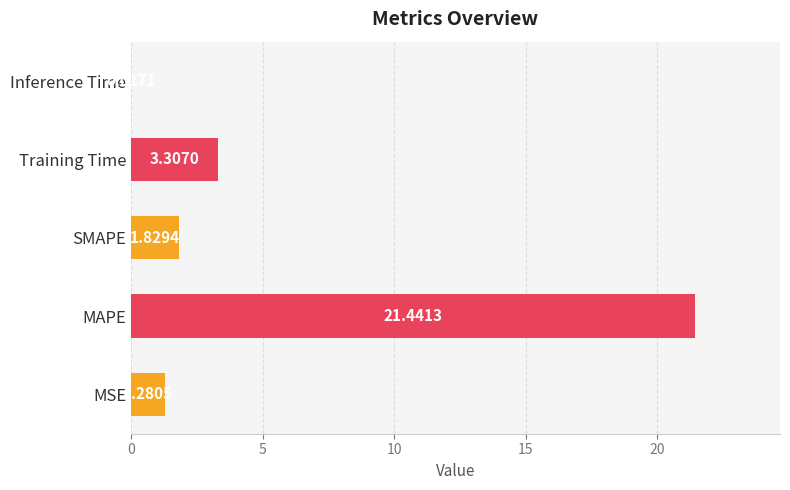

What is the sum of the values at MAPE and MSE?

22.7